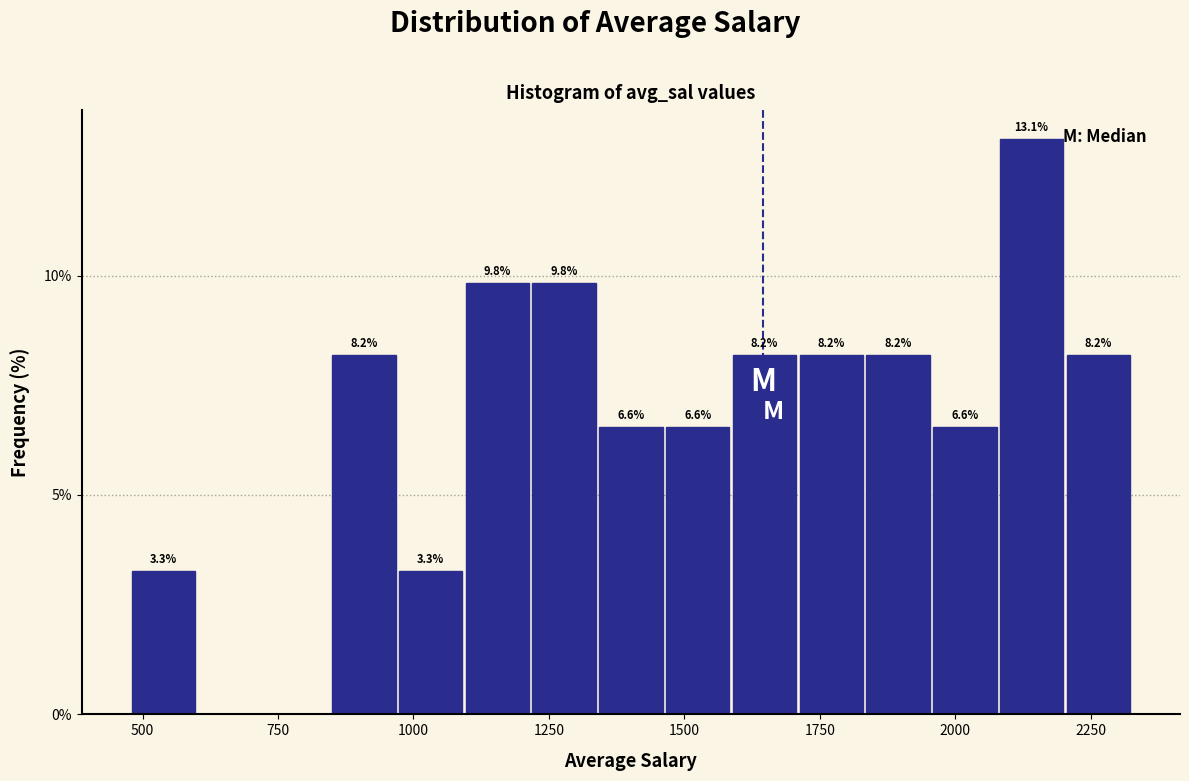

Read against the x-axis, roughly where is the centre of the tallest bar?

2150